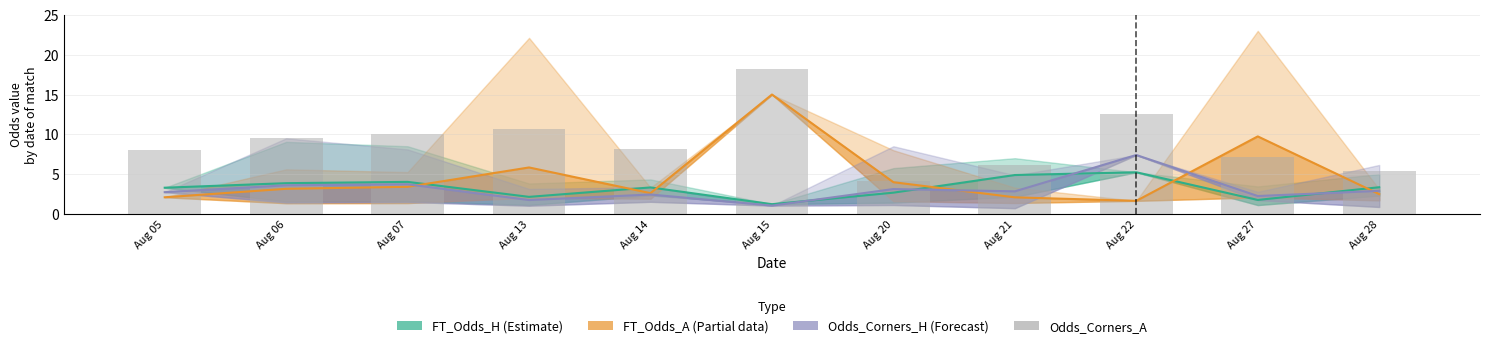

How many groups of bars are there?

11